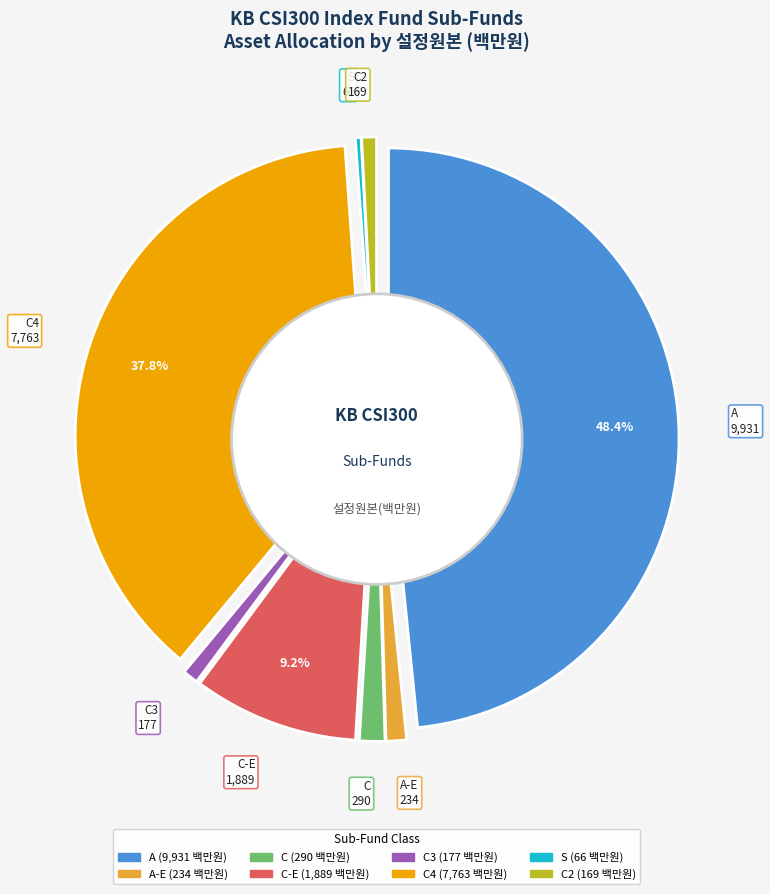

Which has a higher value, C3 or C2?

C3